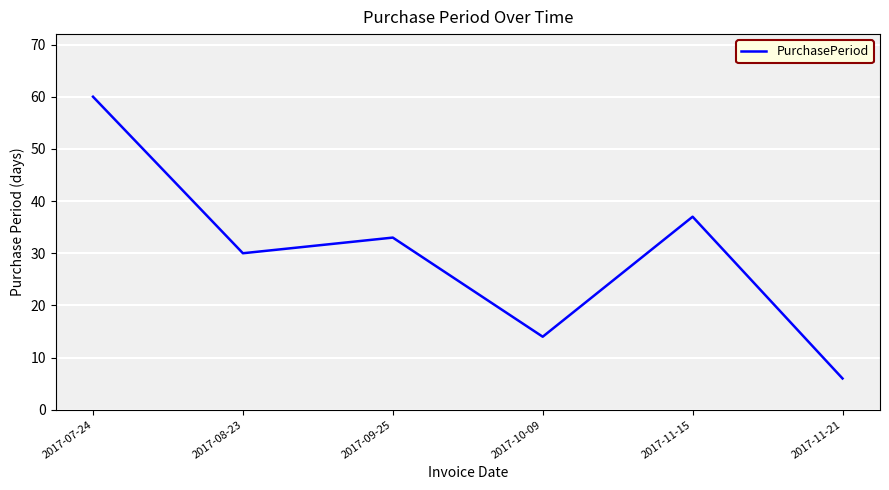

What is the sum of all values?

180